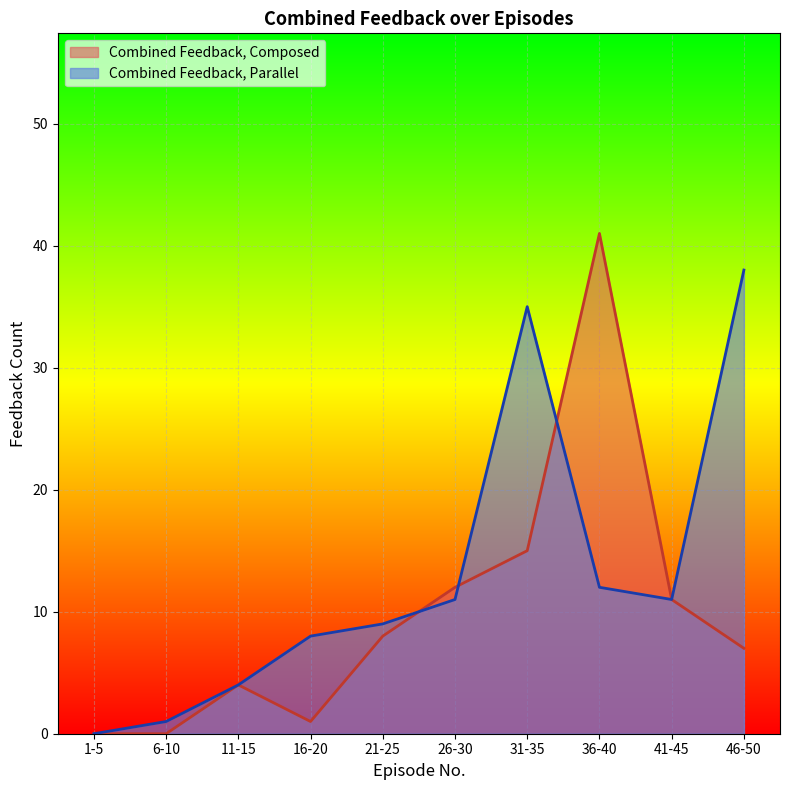

How many positive values does the Combined Feedback, Composed series have?

8